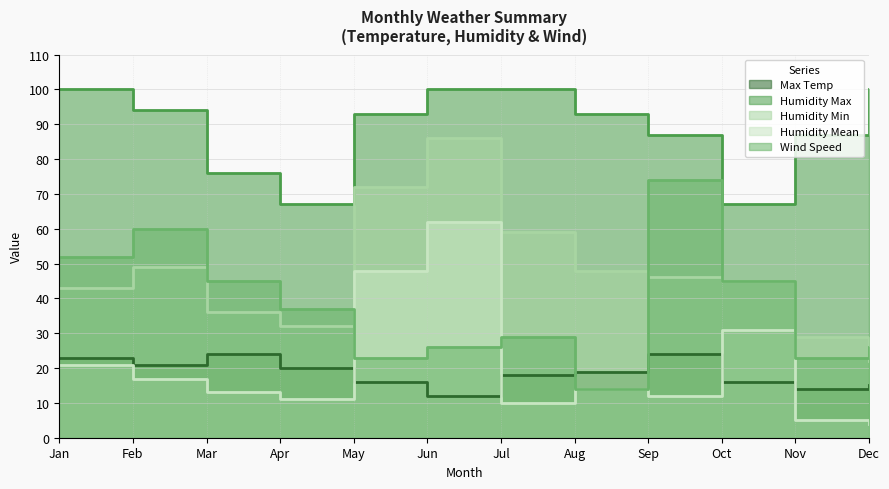

What is the sum of all Humidity Min values?

567